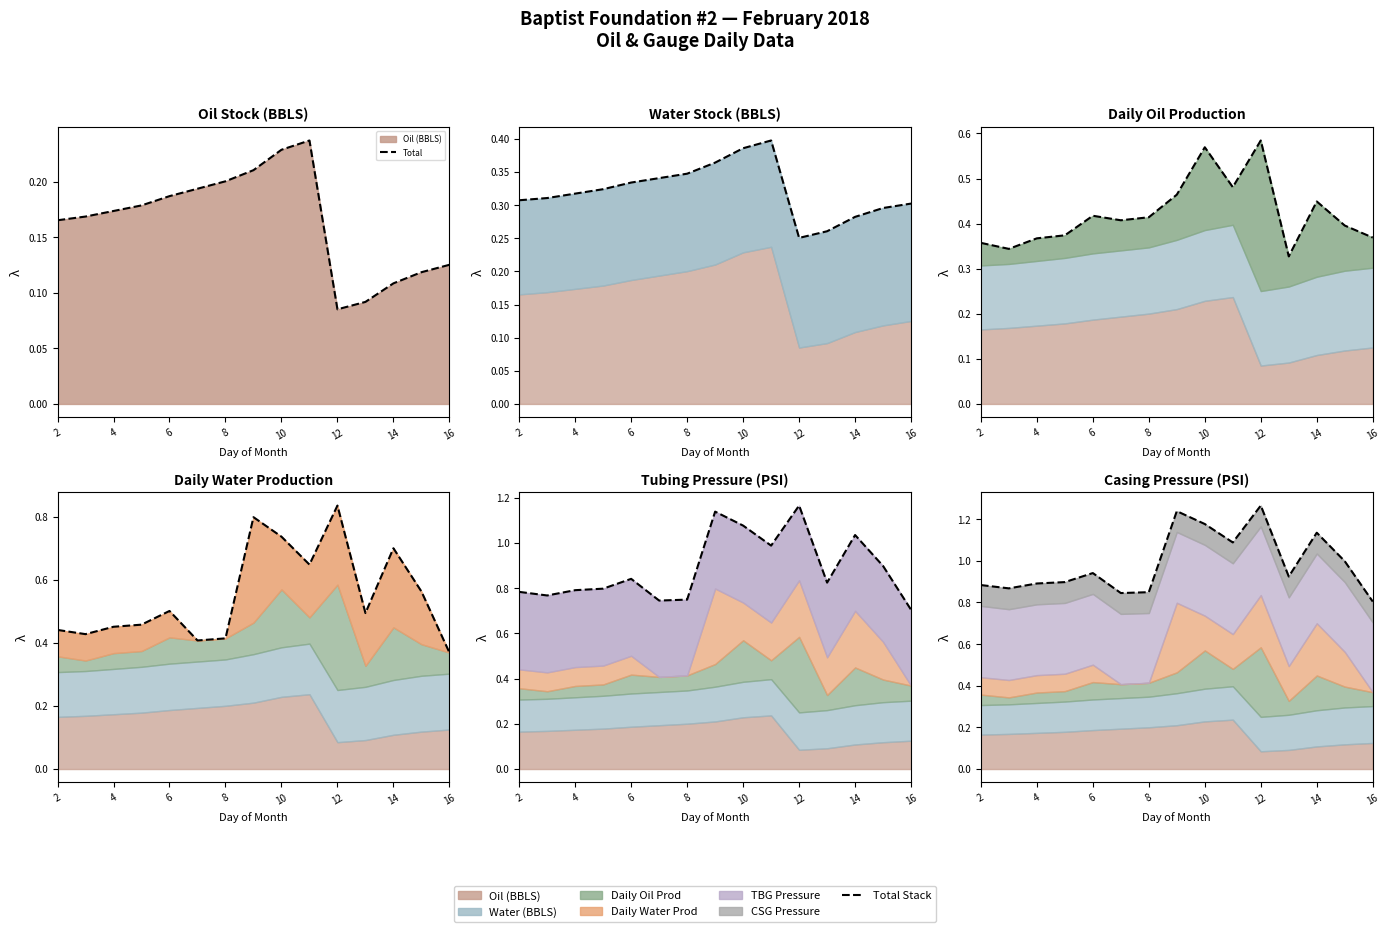

What is the value of the 6th point from the left?

0.2